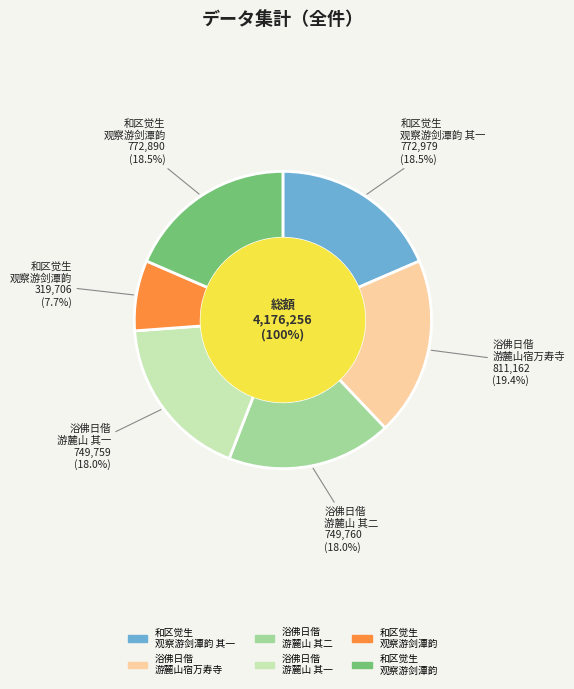

What percentage is NOT represented by 浴佛日偕刘丈希陶陈观察游麓山宿万寿寺诘朝晴霁登云麓宫小饮而作?

80.6%